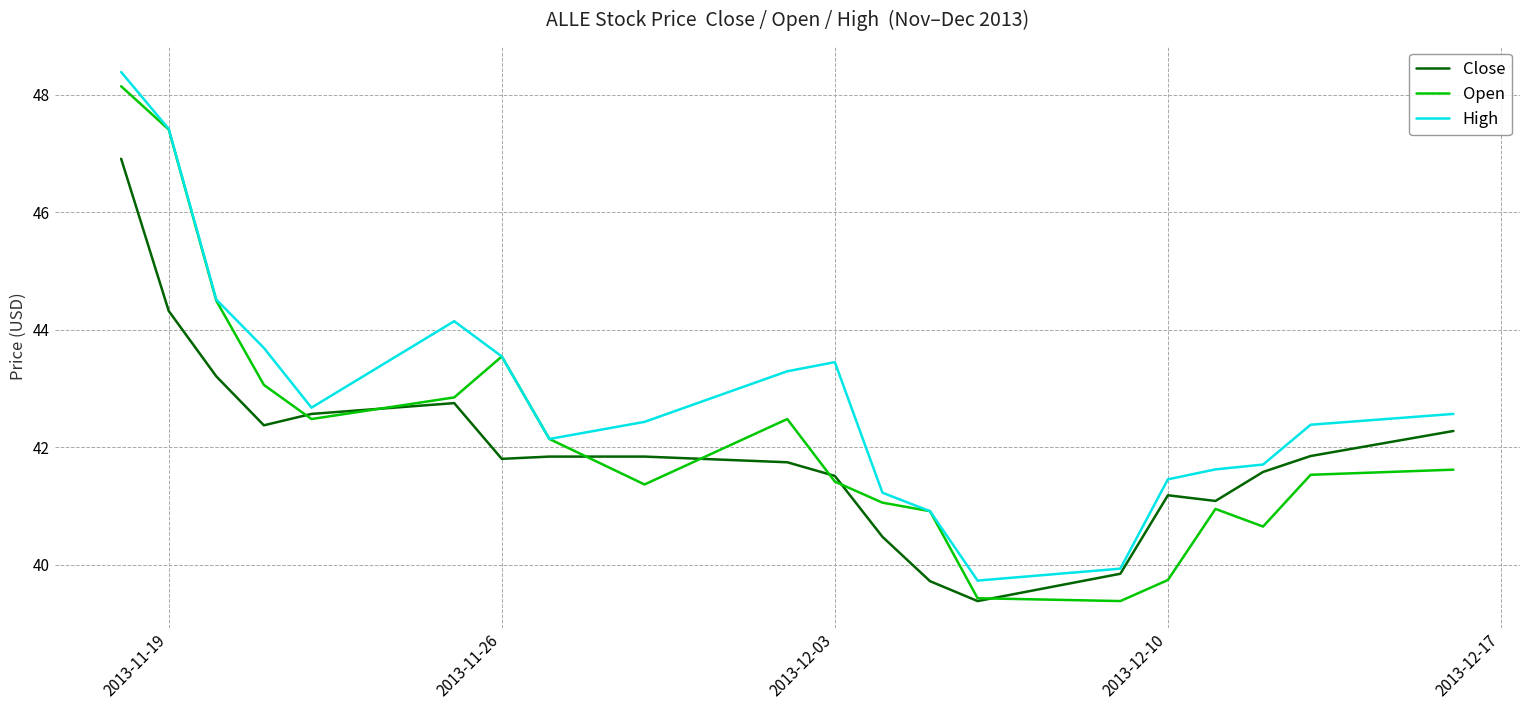

List the series in order of their overall mean, lowest first.

Close, Open, High